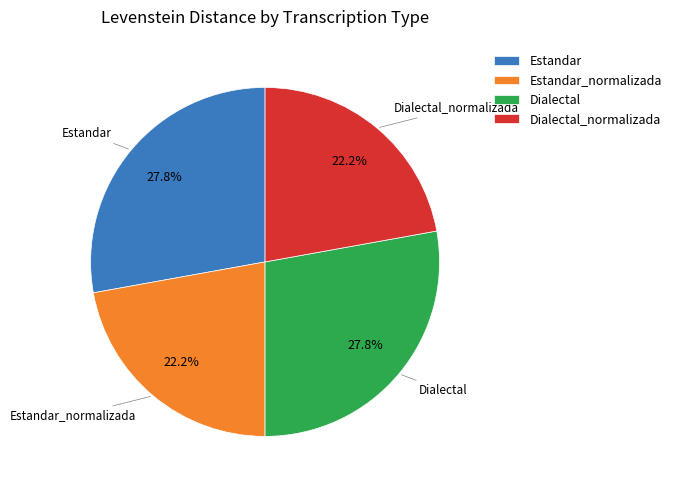

To the nearest percent, what percentage of the pie is Dialectal_normalizada?

22%